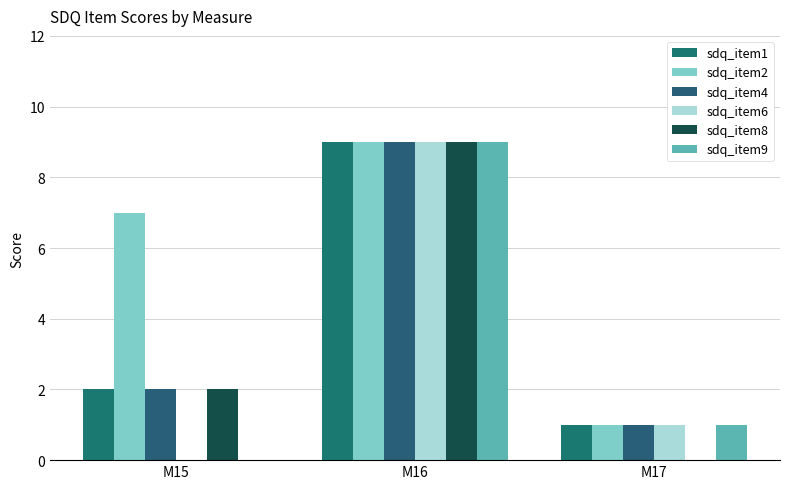

How many data points does each series have?

3